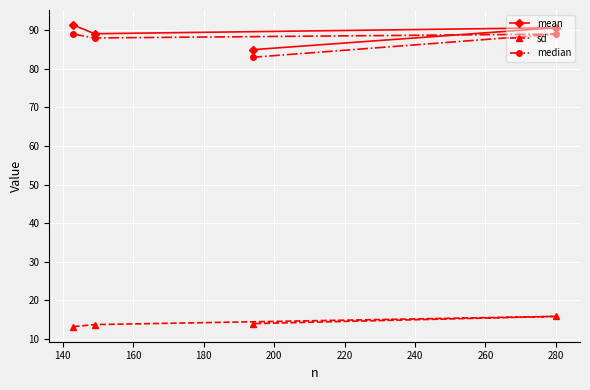

Rank the series by their maximum value, from highest to lowest.

mean, median, sd